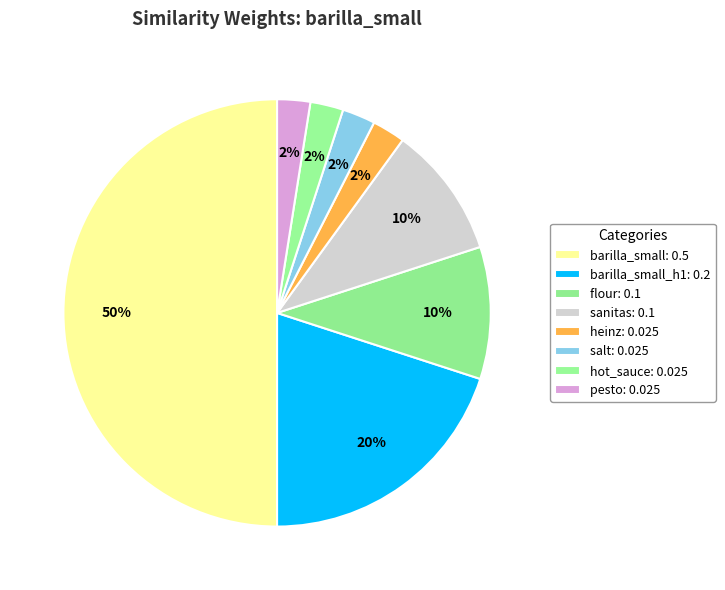

How many slices are in this pie chart?

8